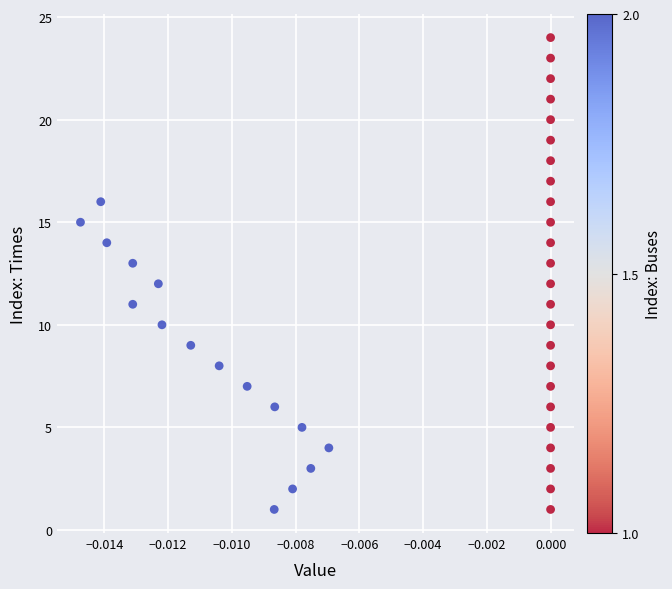

What is the range of Y values (max minus min)?

23